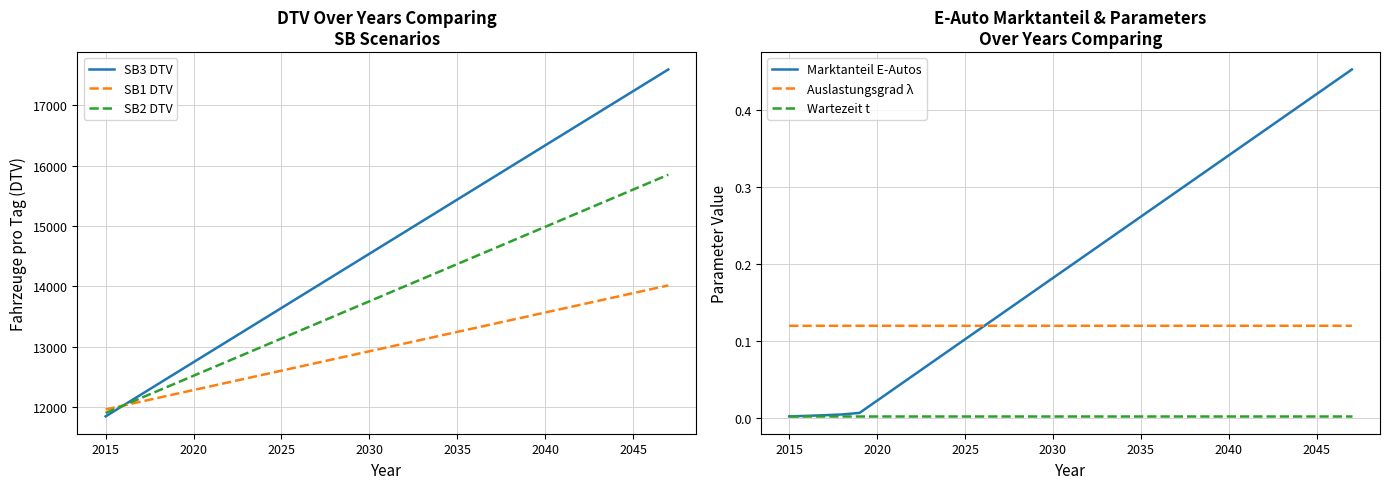

What is the lowest value of the SB3 DTV series?

11843.3